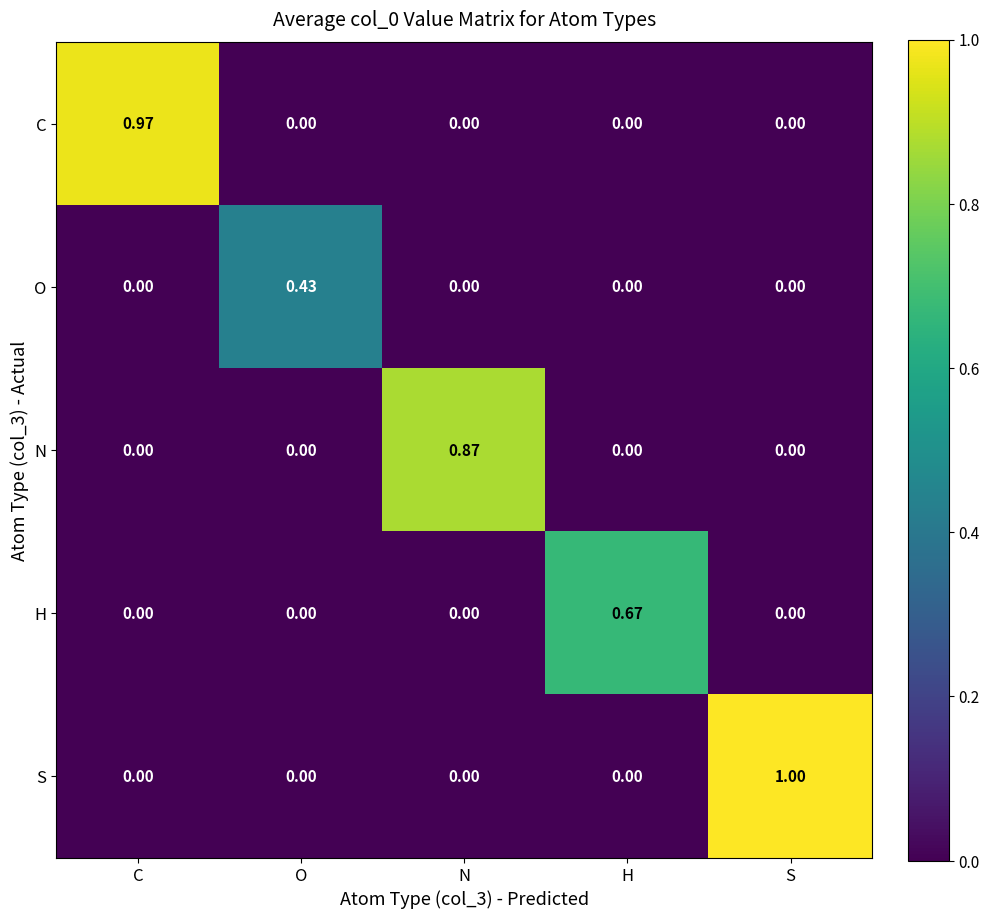

Which series has the largest total across all categories?

S